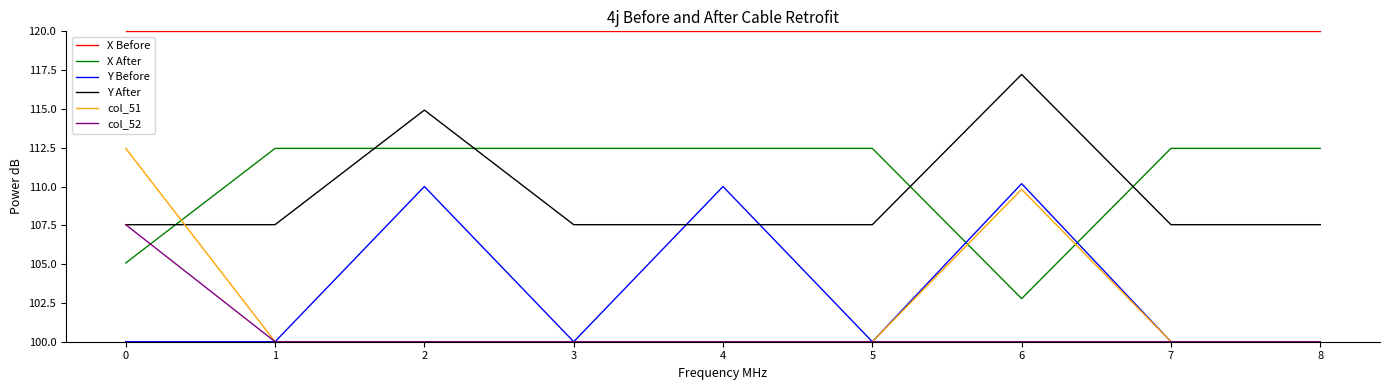

Is this an area chart (filled region under the line)?

No